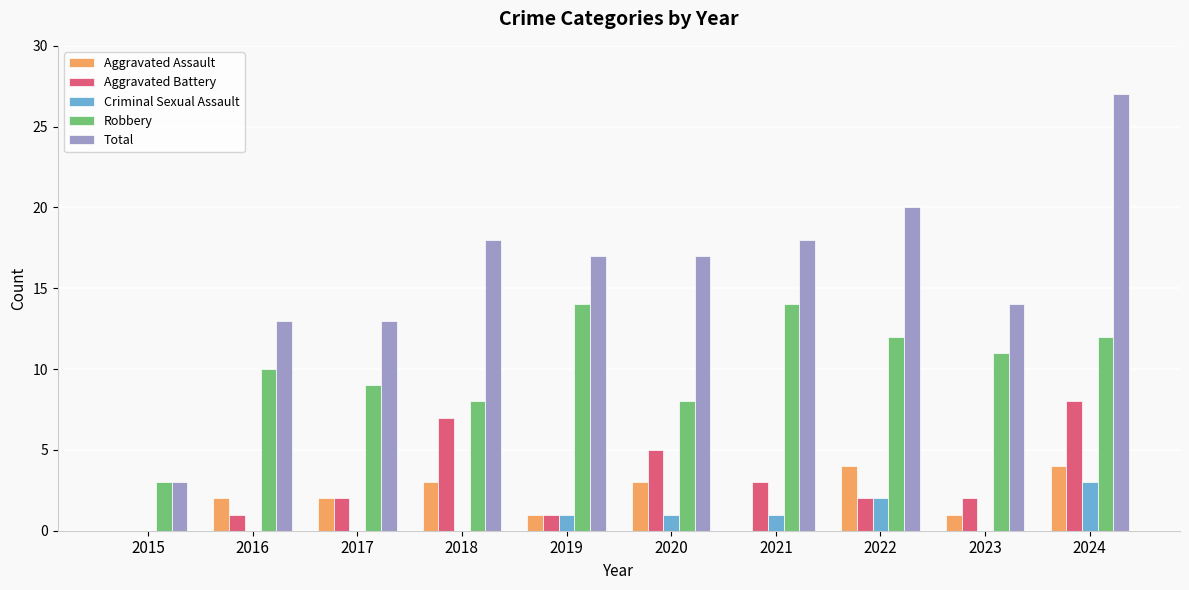

The value of Aggravated Battery at 2022 is 2. True or false?

True